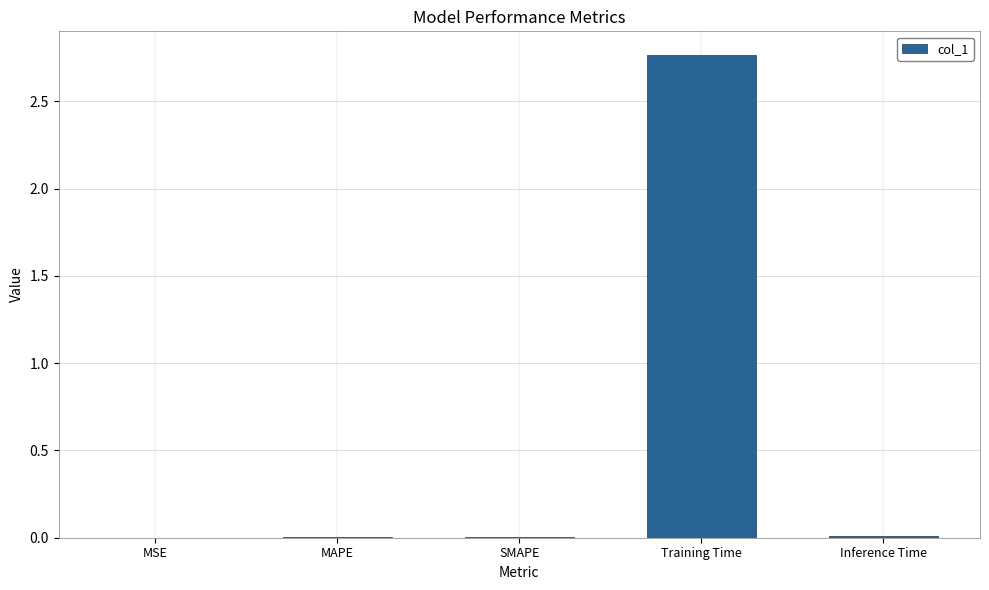

True or false: the data shows 0.0 at MSE.

True